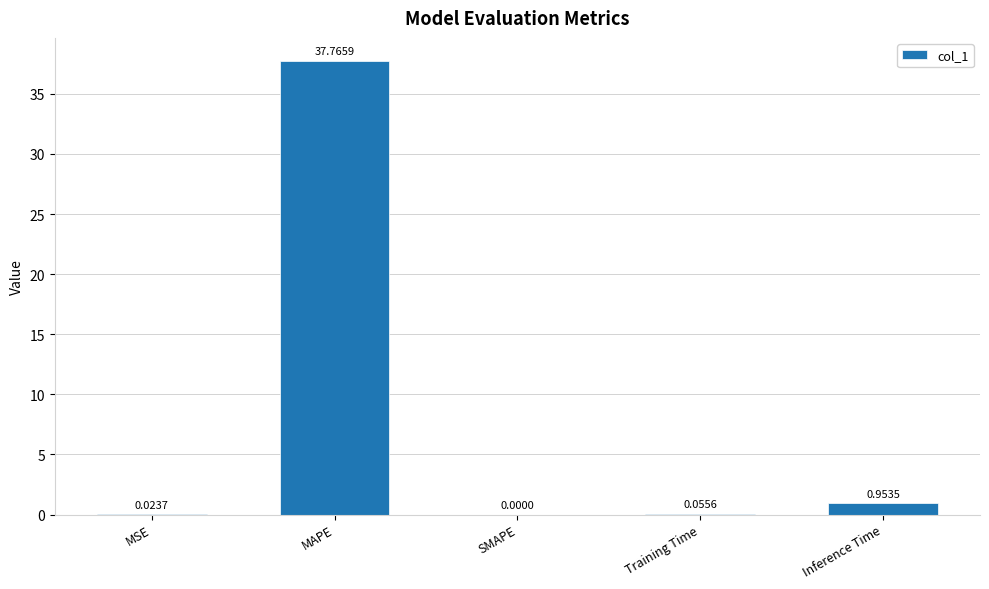

Does the chart contain stacked bars?

No